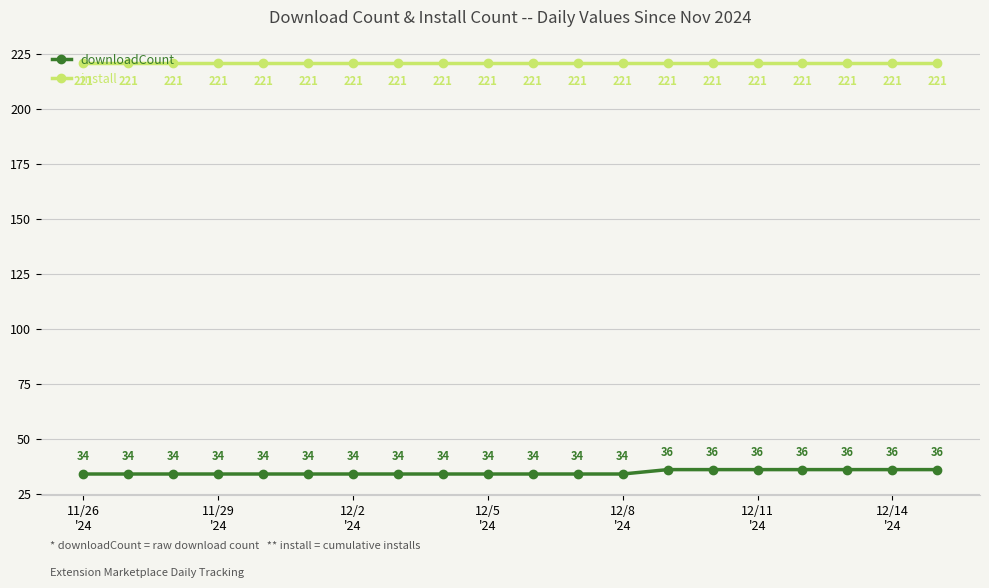

What is the value of the install point at the 16th from the left?

221